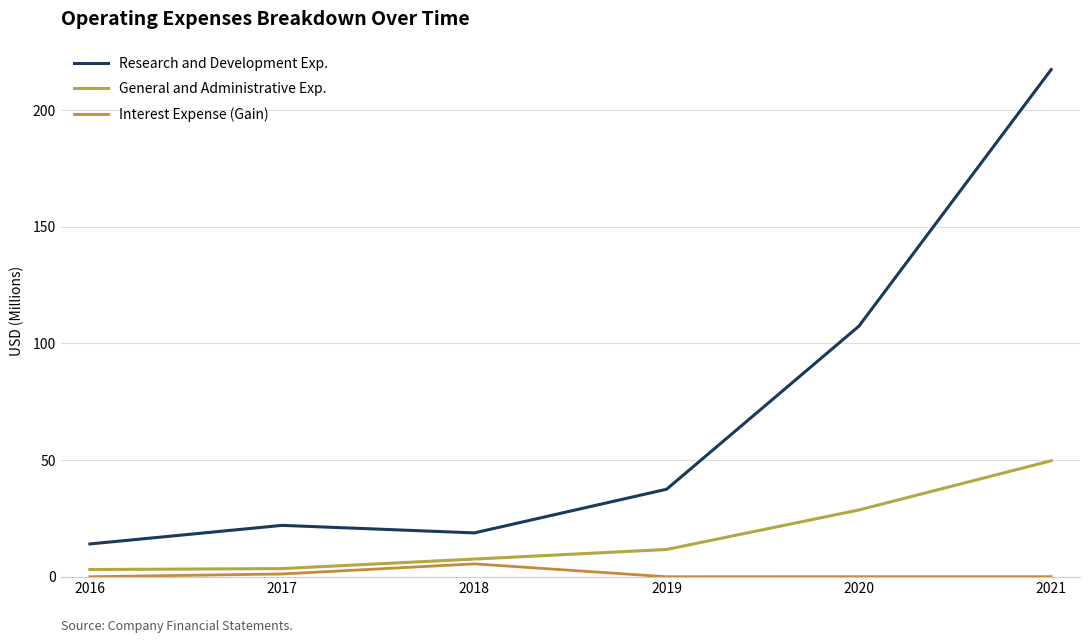

Which has a higher value, 2020 or 2016?

2020